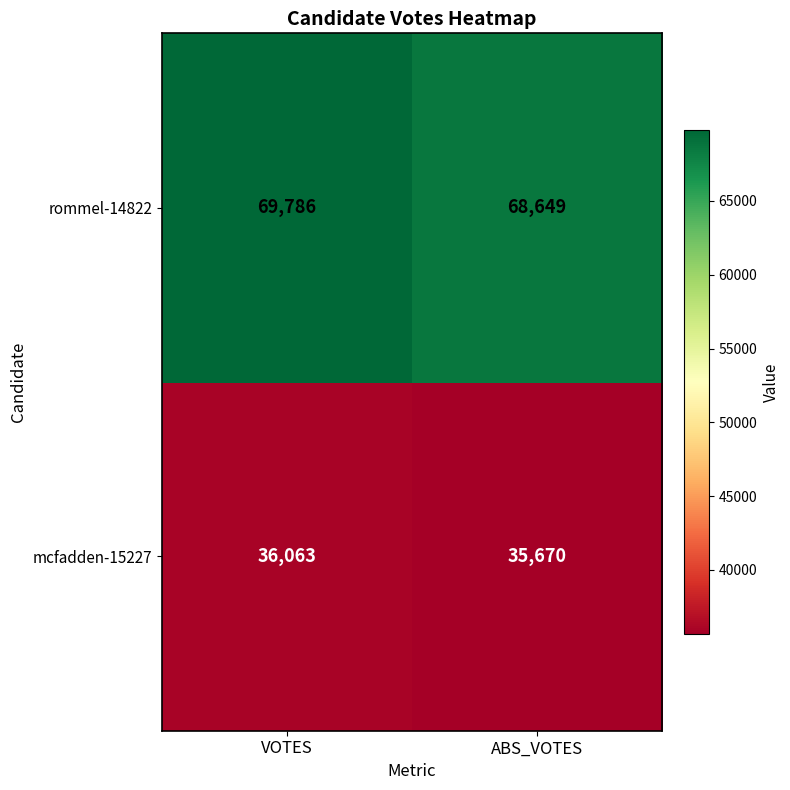

At how many categories does at least one series exceed 48774?

2